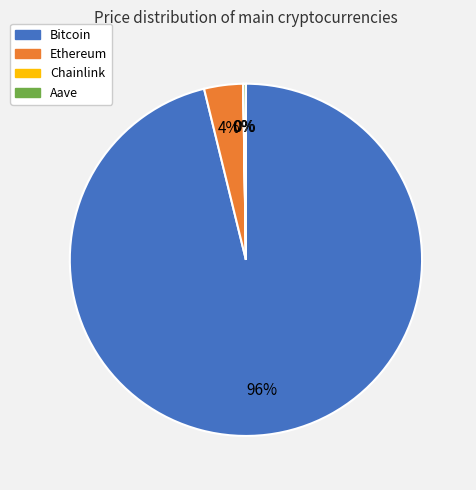

Which category has the biggest portion of the pie?

Bitcoin